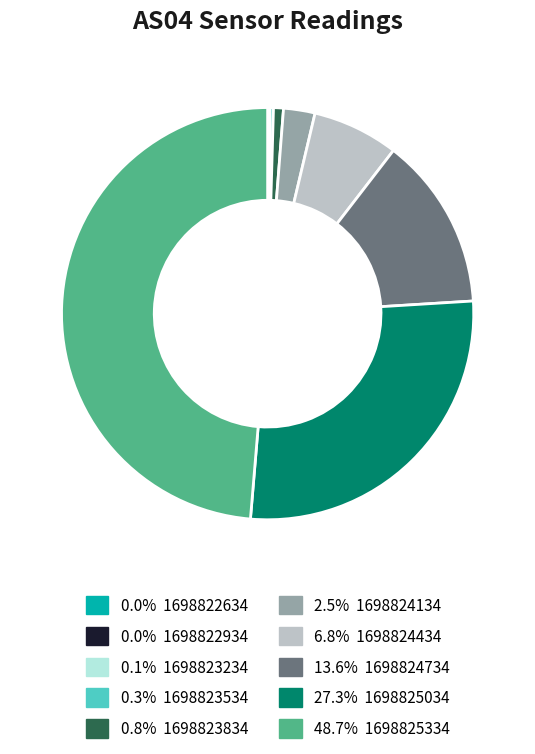

Is there a majority slice in this chart?

No